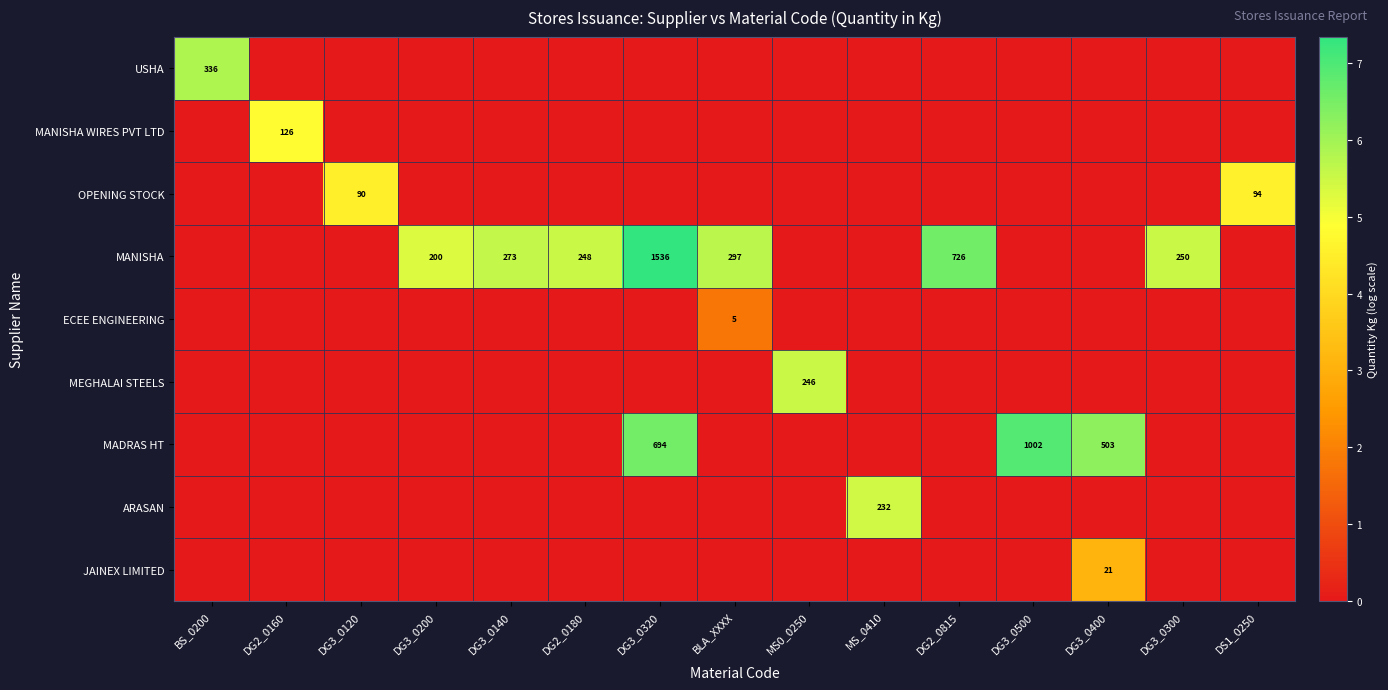

Is it true that MANISHA equals 250 at DG3_0300?

True